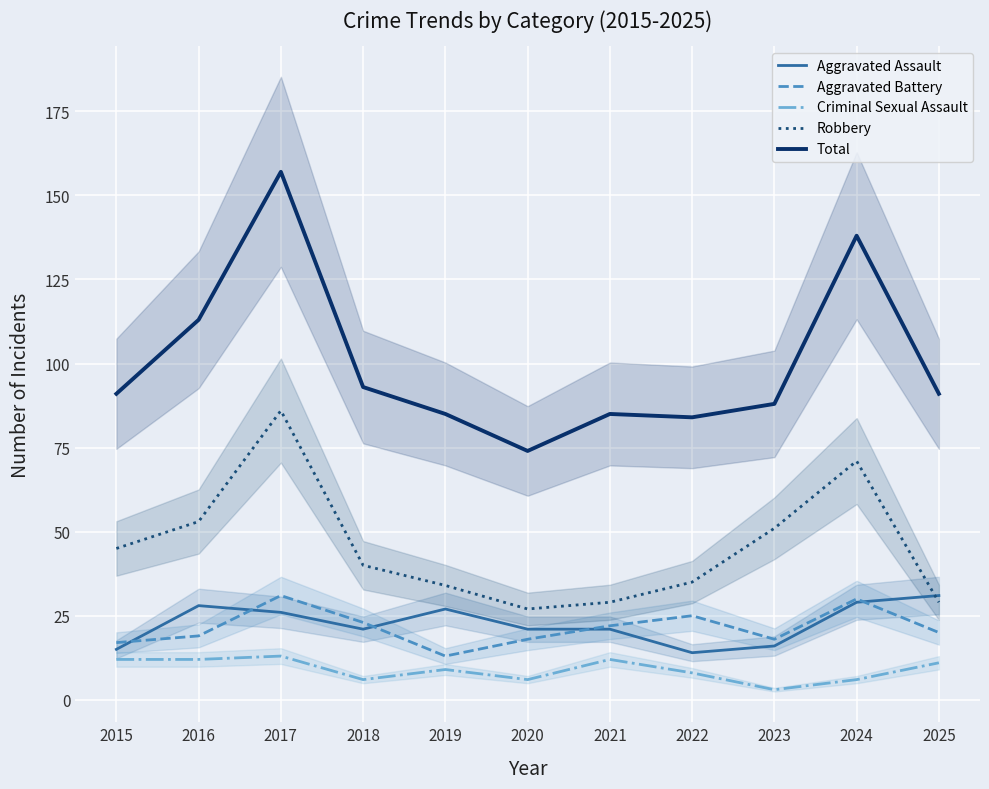

What is the spread (max minus min) of values at 2023?

85